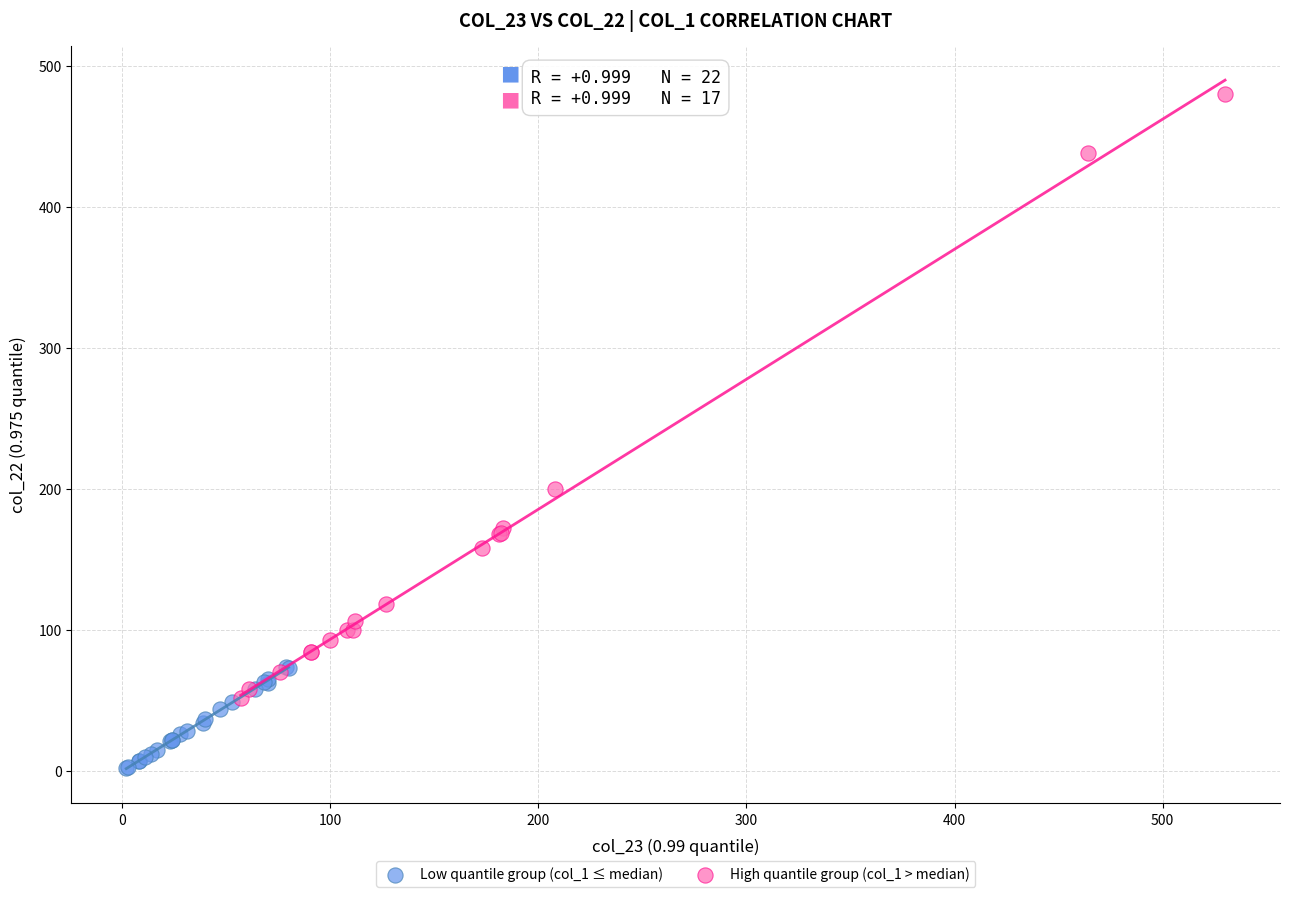

What are all the series names shown in the legend?

Low quantile group (col_1 ≤ median), High quantile group (col_1 > median)